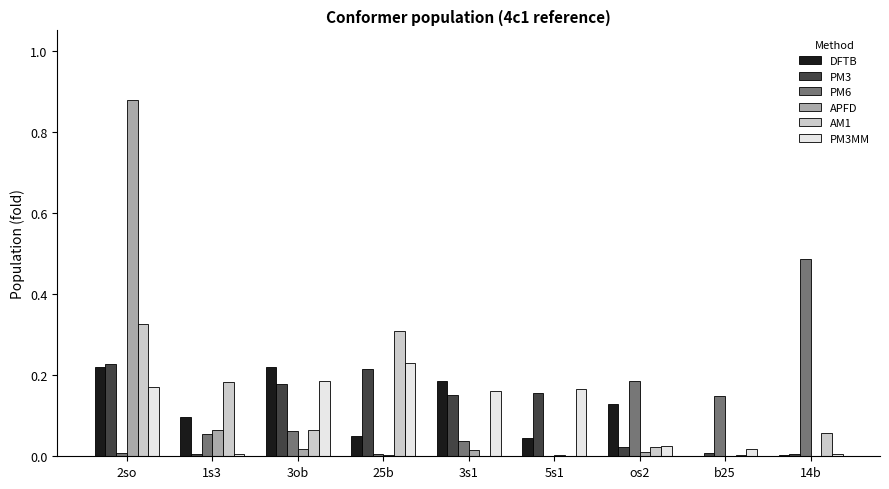

The value of AM1 at 3s1 is -0.2. True or false?

False